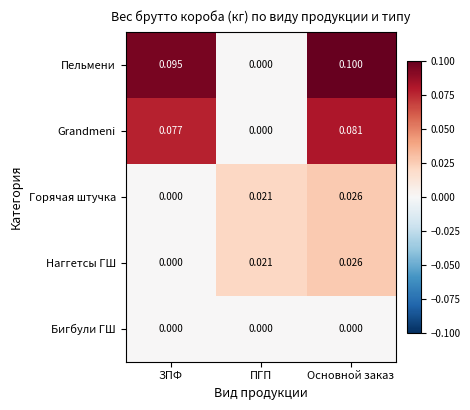

List the labels in order of Пельмени value, smallest first.

ПГП, ЗПФ, Основной заказ